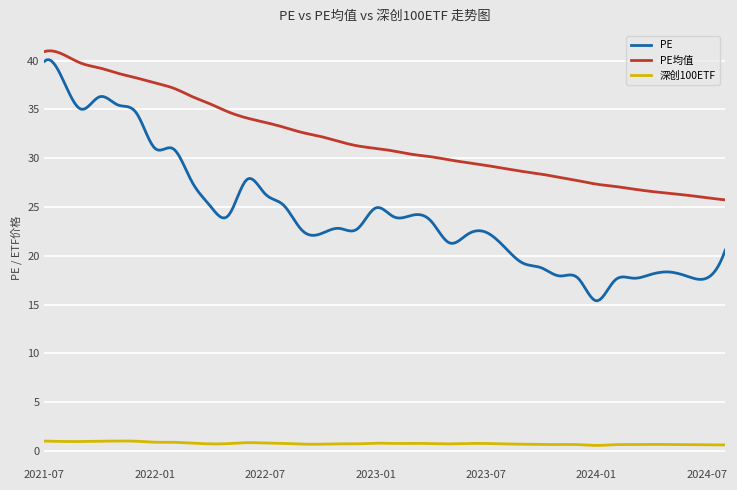

In PE, how many points are higher than both neighbors (excluding endpoints)?

11